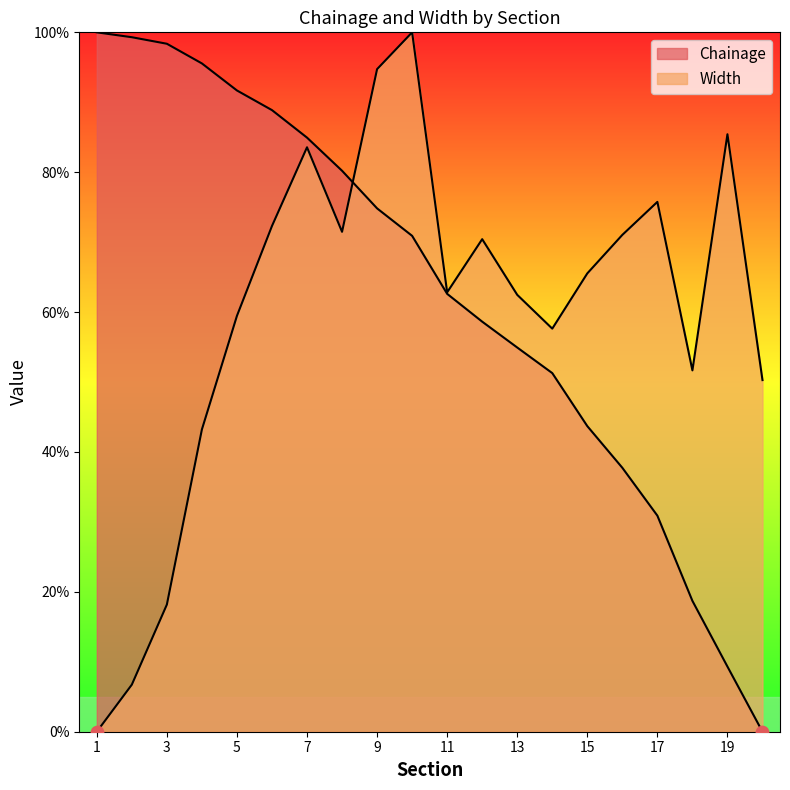

At how many categories does at least one series exceed 72?

12